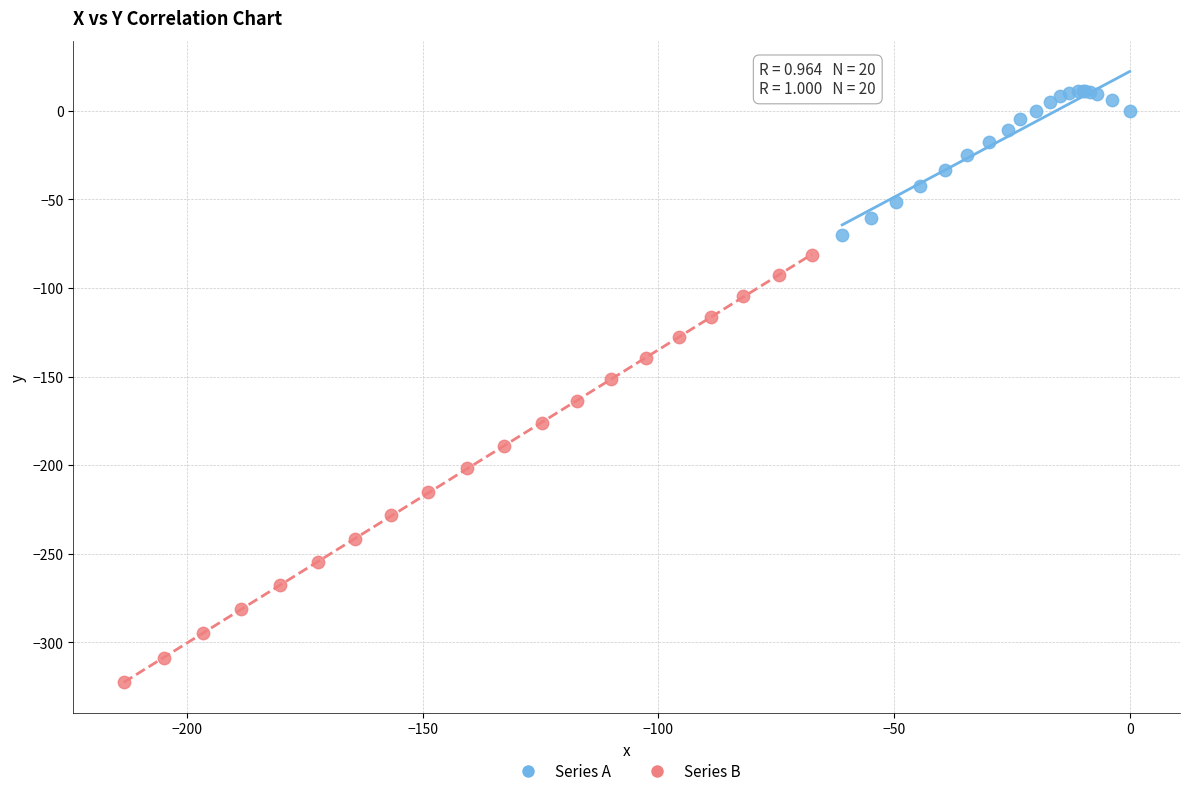

Which series contains the highest Y value?

Series A